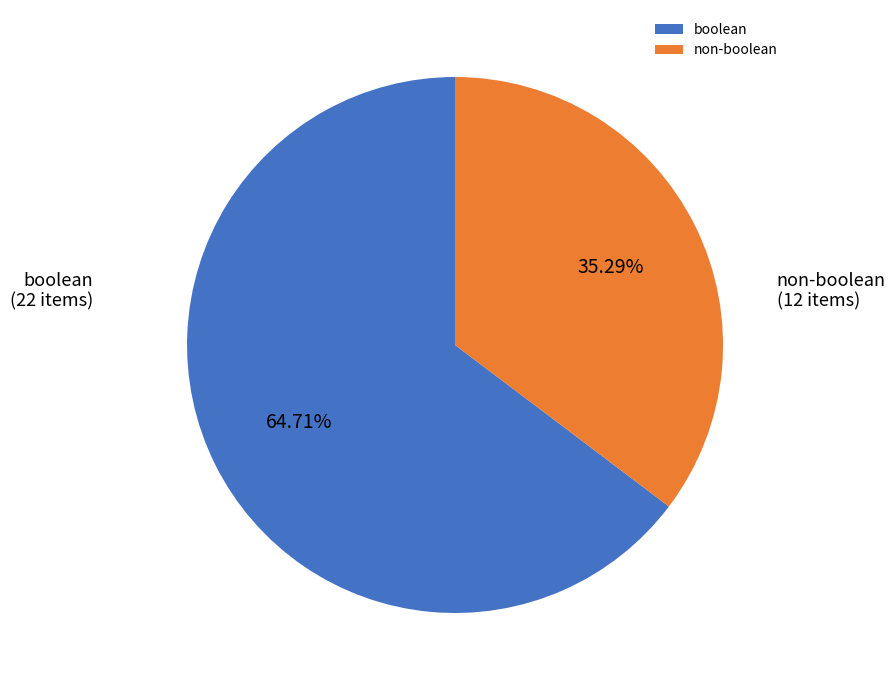

How many slices are in this pie chart?

2